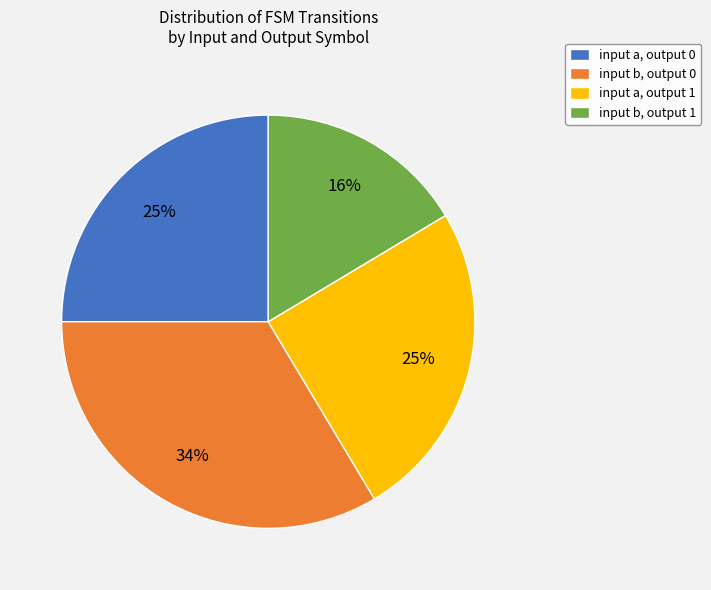

Is it true that input b, output 1 is 8% of the pie?

False